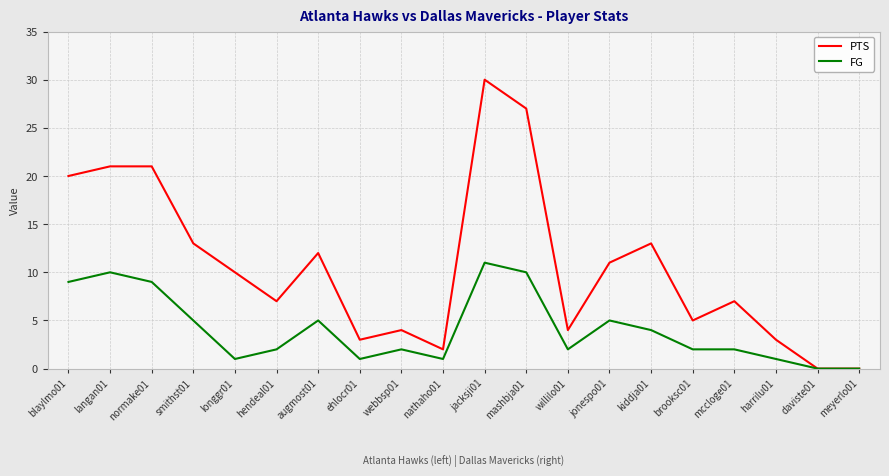

Where is the first local maximum for FG?

langan01